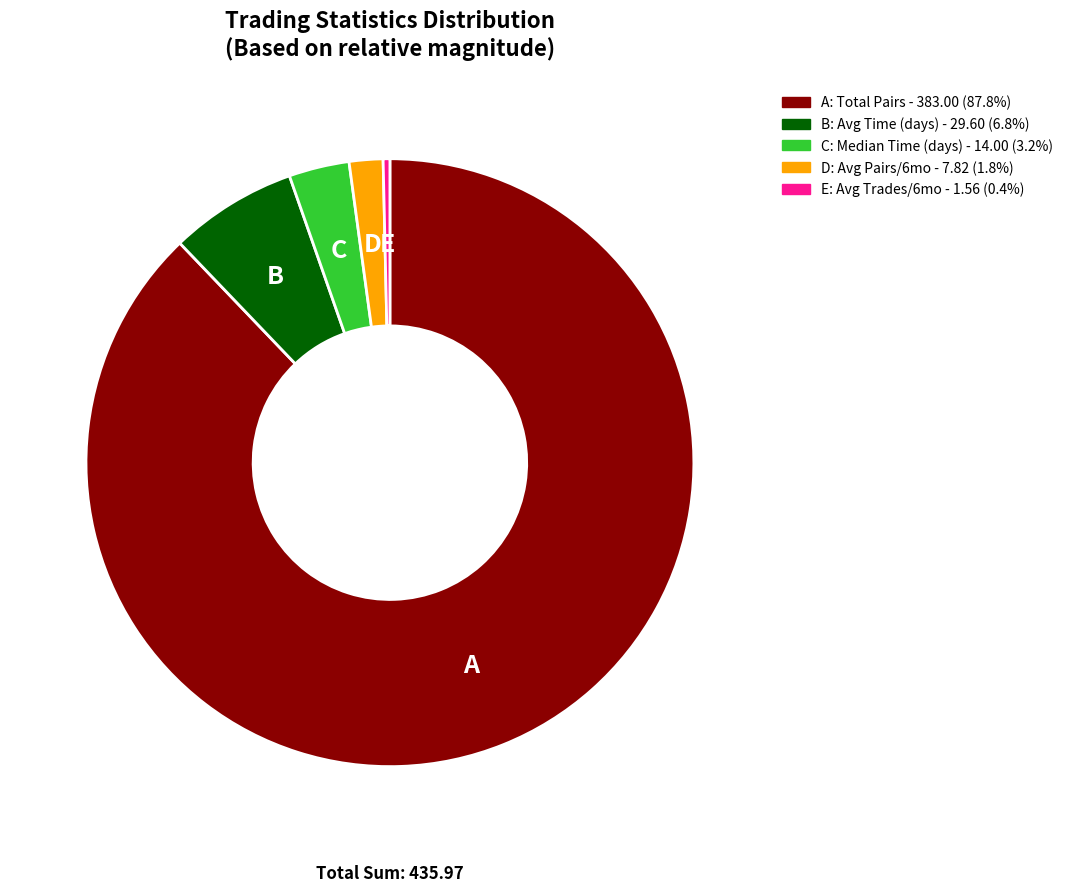

Count the number of slices in the pie.

5